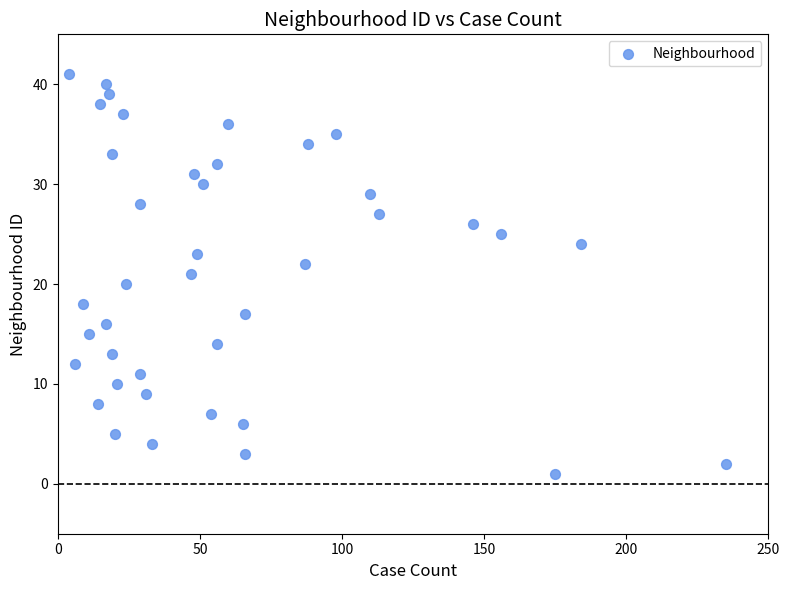

What is the range of X values (max minus min)?

231